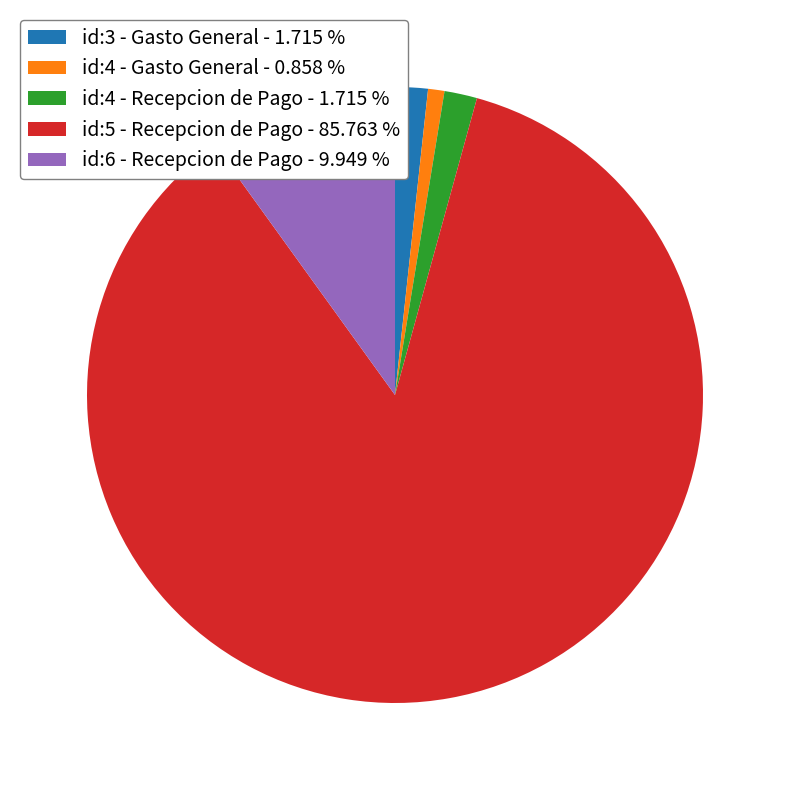

Do id:5 - Recepcion de Pago - 85.763 % and id:6 - Recepcion de Pago - 9.949 % together represent more than half of the pie?

Yes